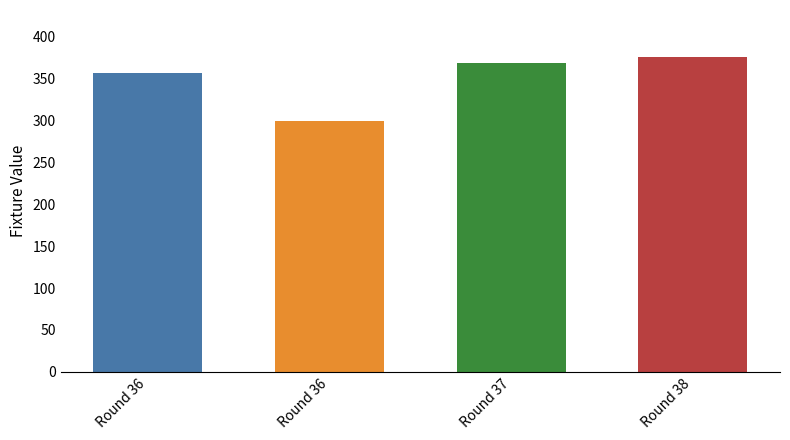

Count the number of data series in this chart.

1